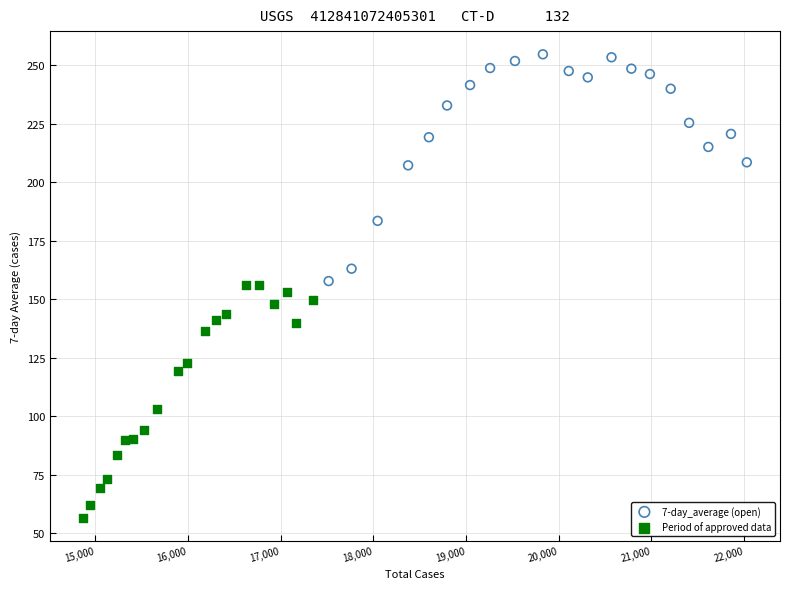

Which series has the largest Y range (max minus min)?

Period of approved data